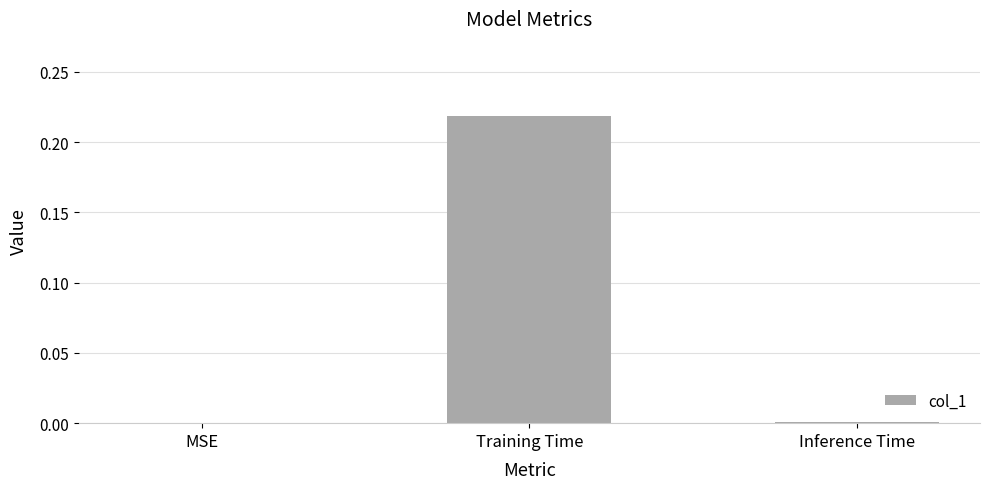

Which has a higher value, Training Time or MSE?

Training Time